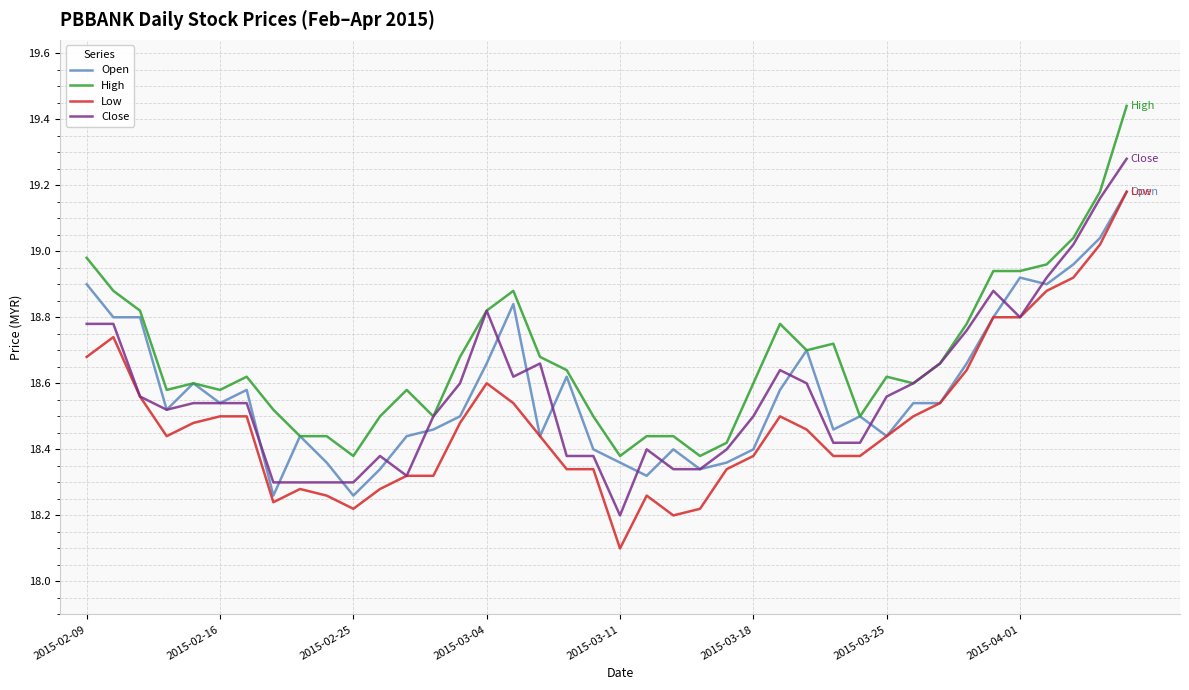

True or false: High and Low cross at least once.

False